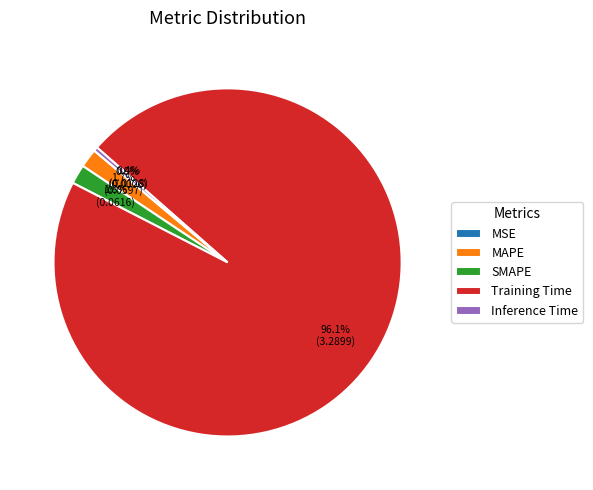

What is the total percentage of Inference Time and SMAPE?

2.2%